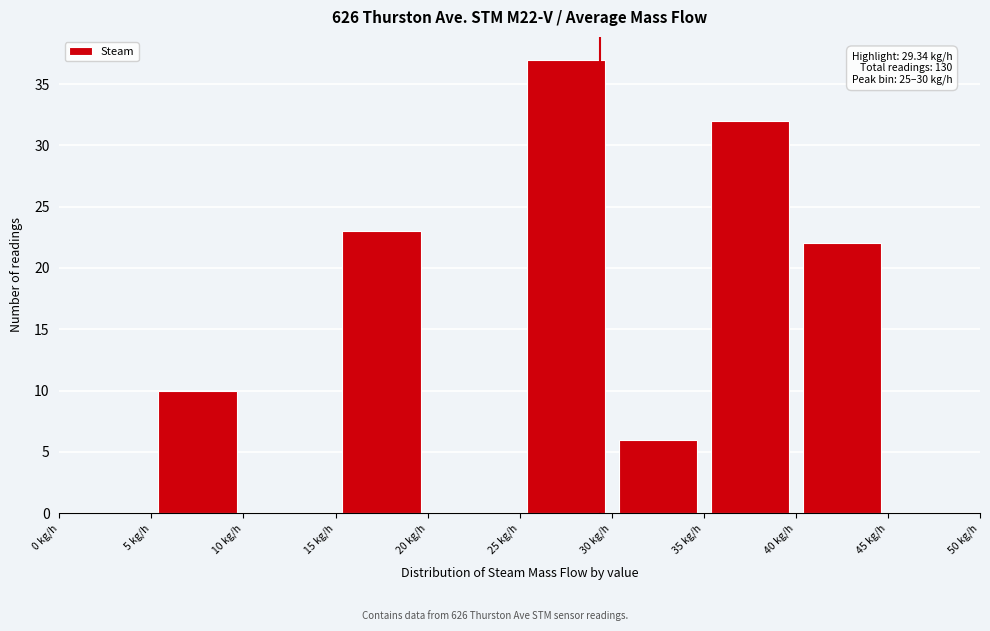

Which range on the x-axis has the tallest bar?

25 to 30